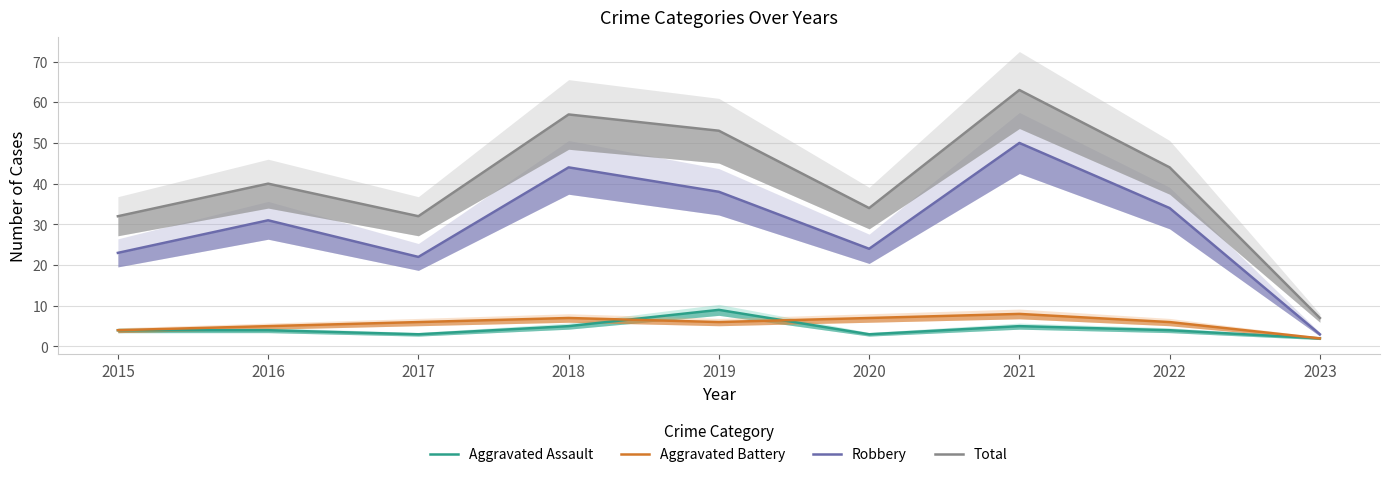

What is the minimum value shown in the chart?

2